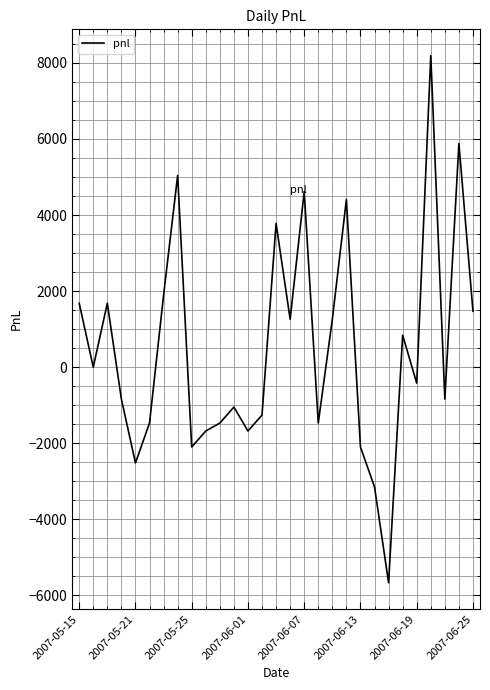

What is the maximum value shown in the chart?

8190